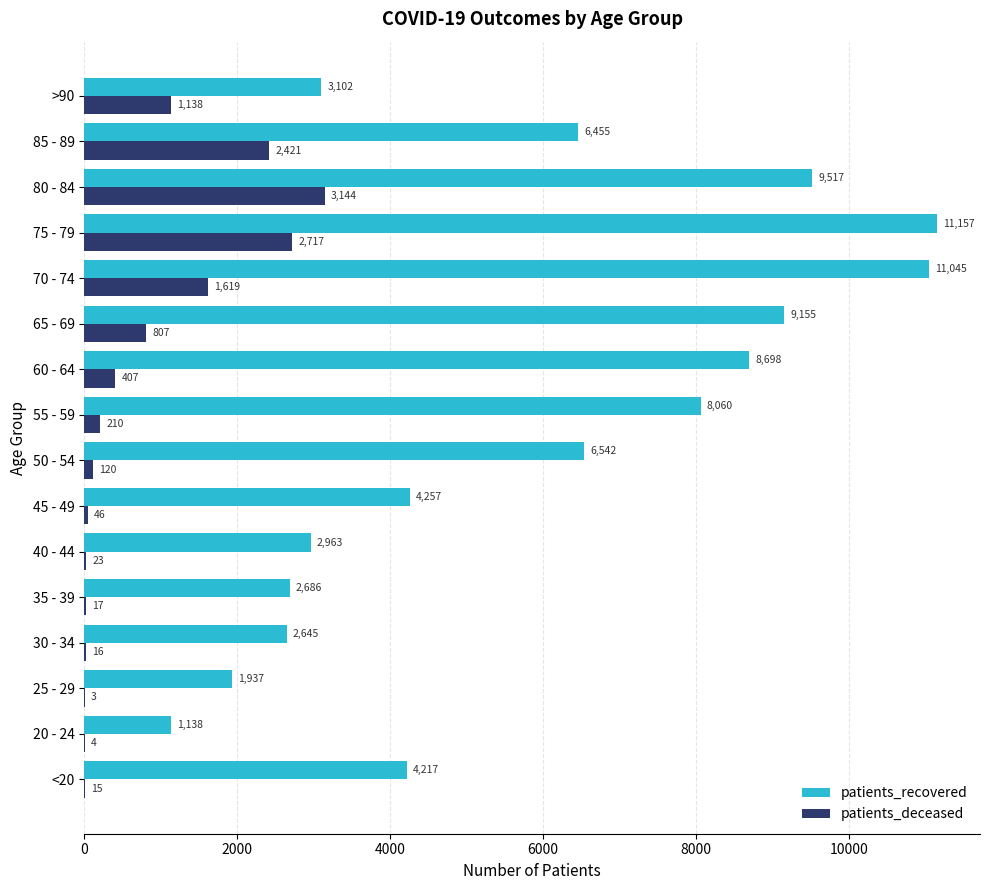

What is the maximum value shown in the chart?

11157